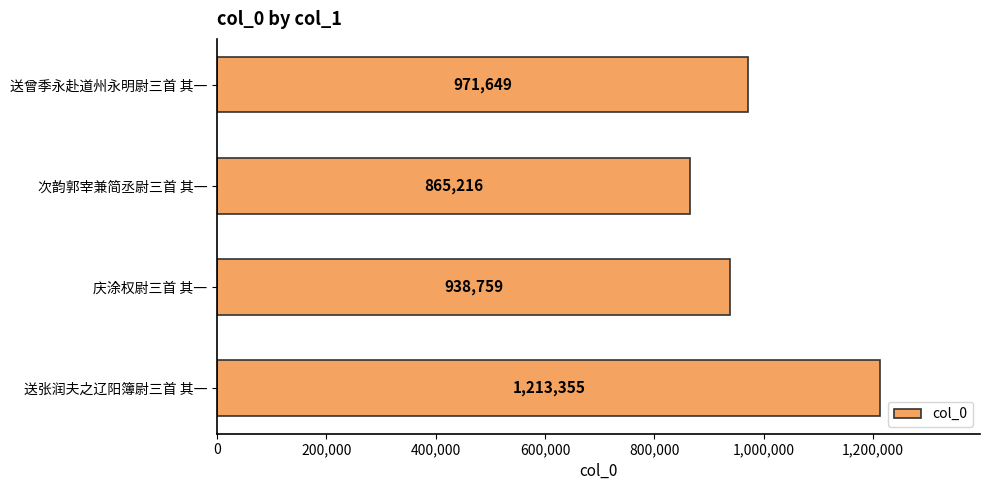

The value at 次韵郭宰兼简丞尉三首 其一 is 865216. True or false?

True